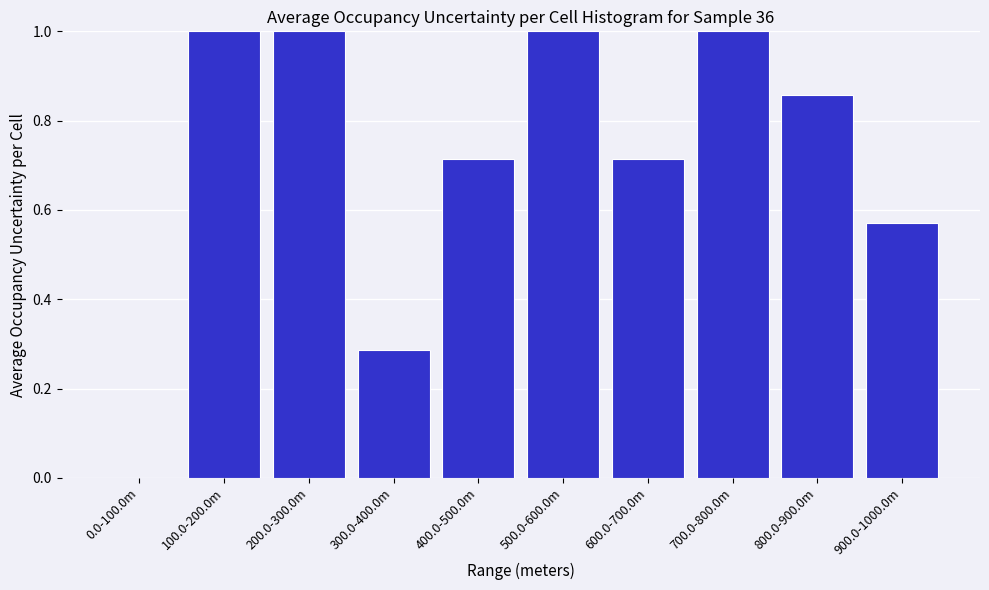

What is the change in value from 200.0-300.0m to 900.0-1000.0m?

-0.4